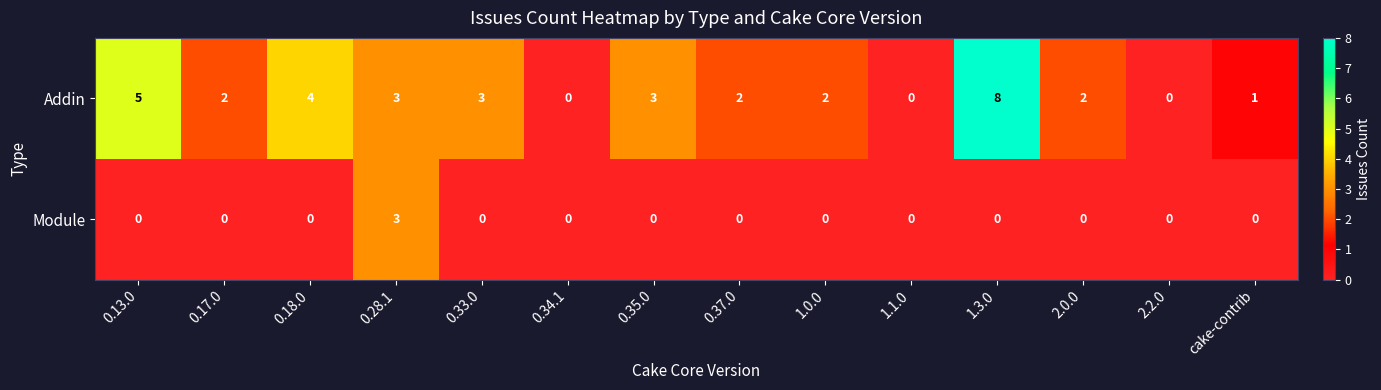

How many data points does each series have?

14